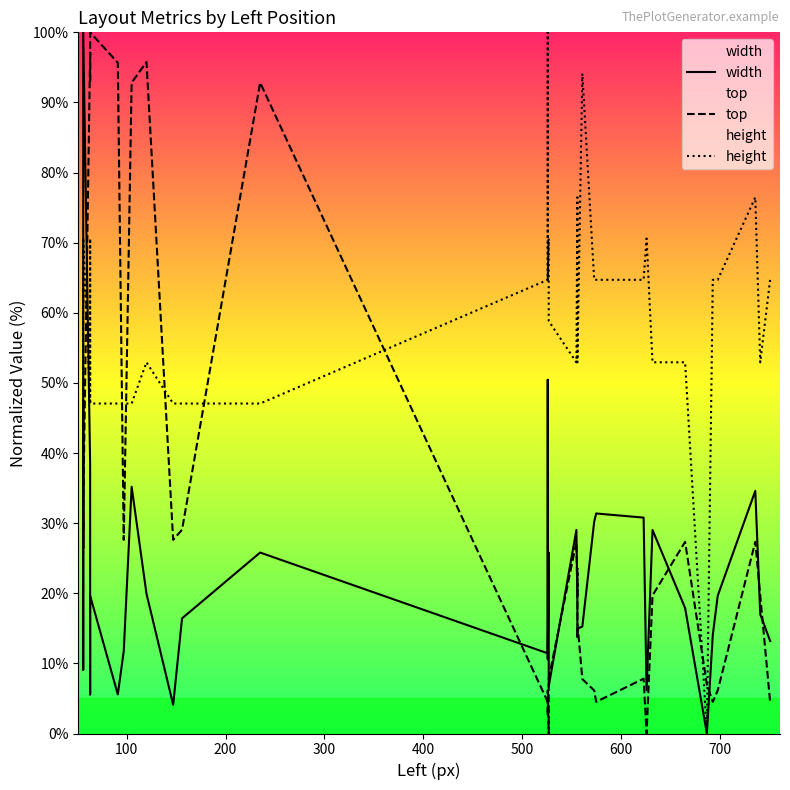

Reading left to right, transcribe all the data shown in this chart.

width: 25.8	9.1	47.5	26.4	100.0	38.4	20.2	9.4	5.6	13.5	19.6	5.6	11.7	35.2	19.9	4.1	16.4	25.8	11.4	50.4	10.6	25.8	6.7	29.0	18.8	13.8	15.0	15.2	30.2	31.4	30.8	6.2	29.0	17.9	0.0	14.1	19.6	34.6	17.0	13.2
top: 25.7	27.6	30.5	29.1	32.0	97.1	94.2	92.8	95.7	98.6	100.0	95.7	27.6	92.8	95.8	27.6	29.1	92.8	4.5	2.5	6.1	0.0	7.9	27.3	19.7	23.5	15.8	7.8	6.1	4.5	7.8	0.0	19.7	27.3	7.0	4.5	6.1	27.3	19.7	4.5
height: 70.6	47.1	47.1	64.7	70.6	47.1	70.6	47.1	47.1	47.1	47.1	47.1	47.1	47.1	52.9	47.1	47.1	47.1	64.7	100.0	64.7	70.6	58.8	52.9	76.5	52.9	52.9	94.1	64.7	64.7	64.7	70.6	52.9	52.9	0.0	64.7	64.7	76.5	52.9	64.7